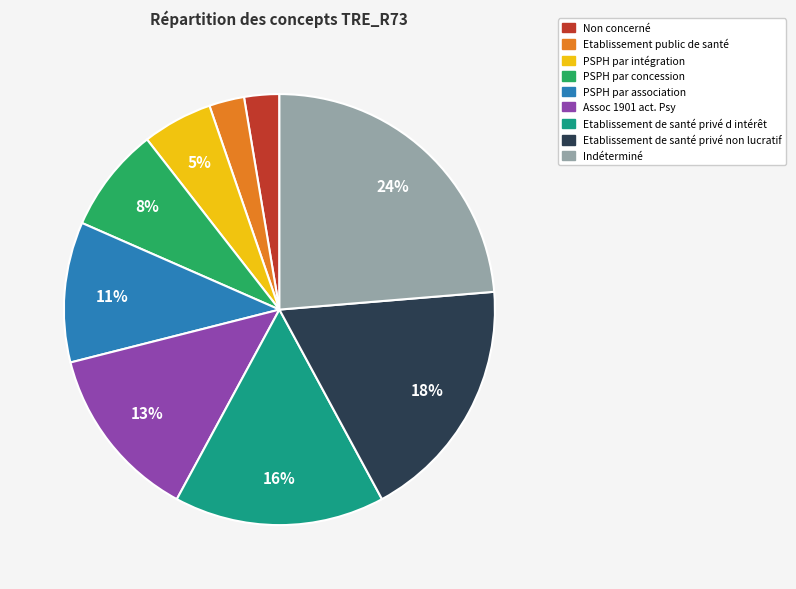

True or false: Indéterminé accounts for 36% of the total.

False